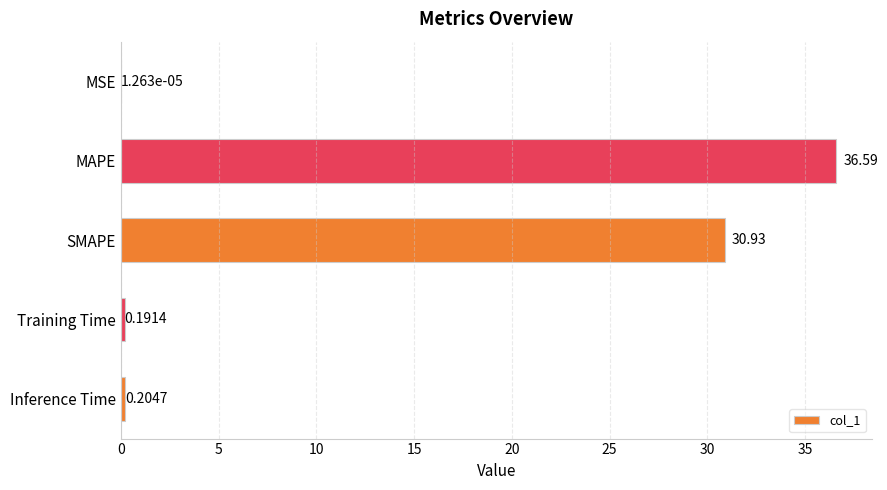

At which category does the chart reach its peak across all series?

MAPE